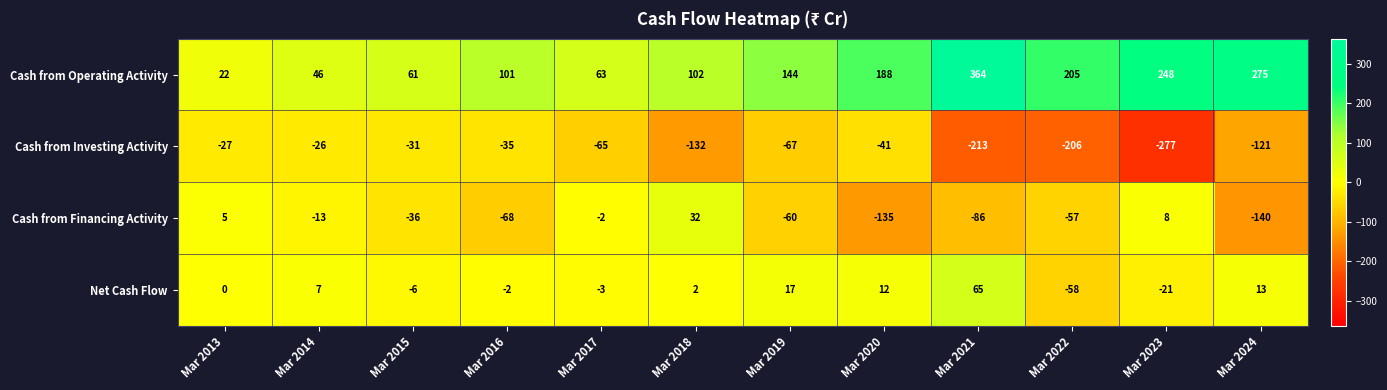

What is the difference between the maximum and minimum values in the Cash from Operating Activity series?

342